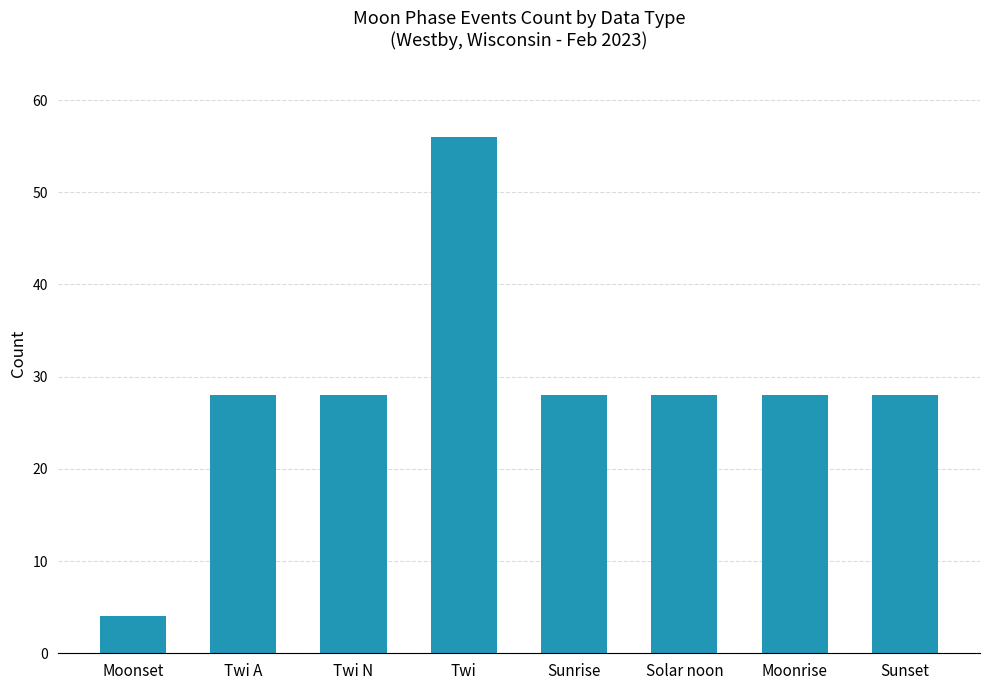

True or false: the data shows 39 at Sunrise.

False